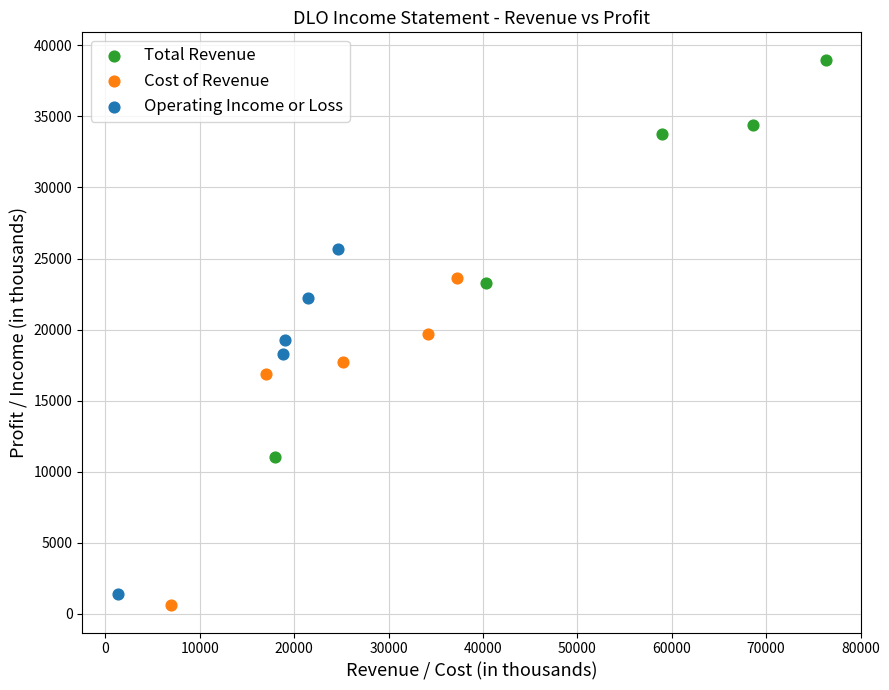

Which series contains the lowest Y value?

Cost of Revenue